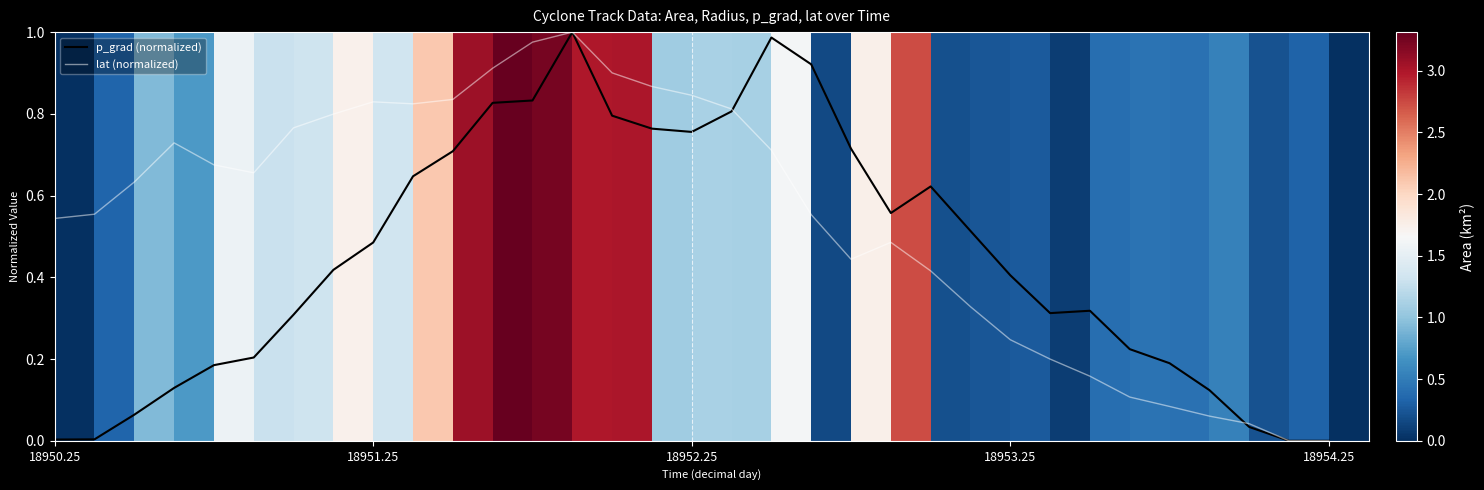

Which series has the largest range (max minus min)?

p_grad (normalized)